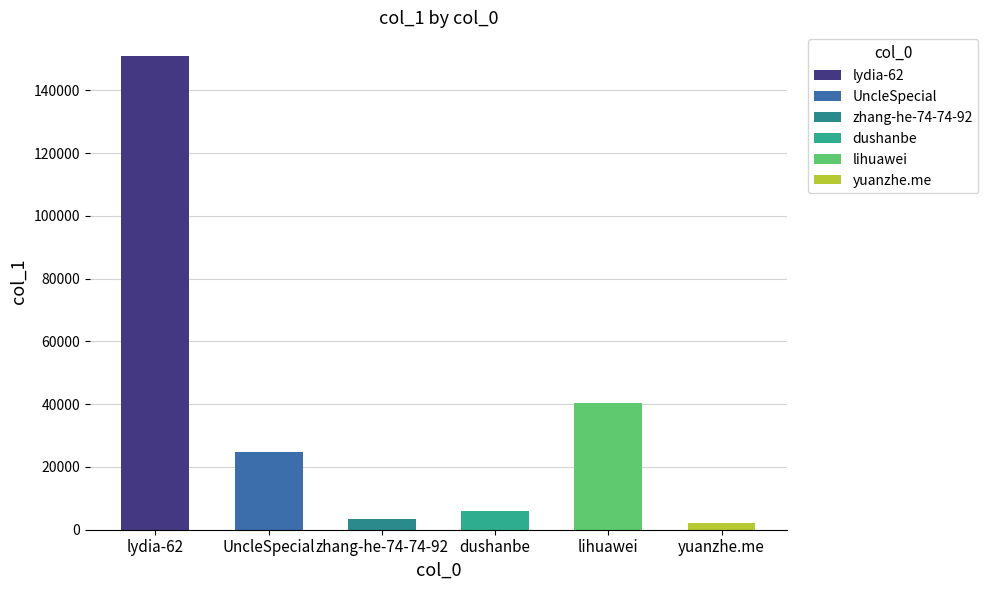

What is the label of the 2nd bar from the left?

UncleSpecial